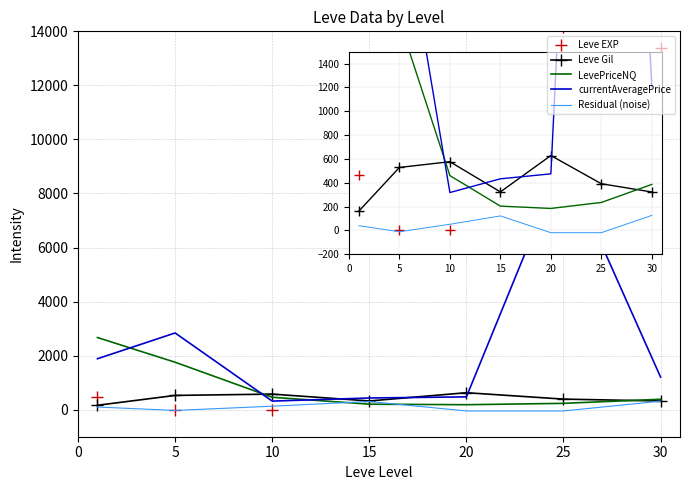

Rank the series by their maximum value, from highest to lowest.

Leve EXP, currentAveragePrice, LevePriceNQ, Leve Gil, Residual (noise)